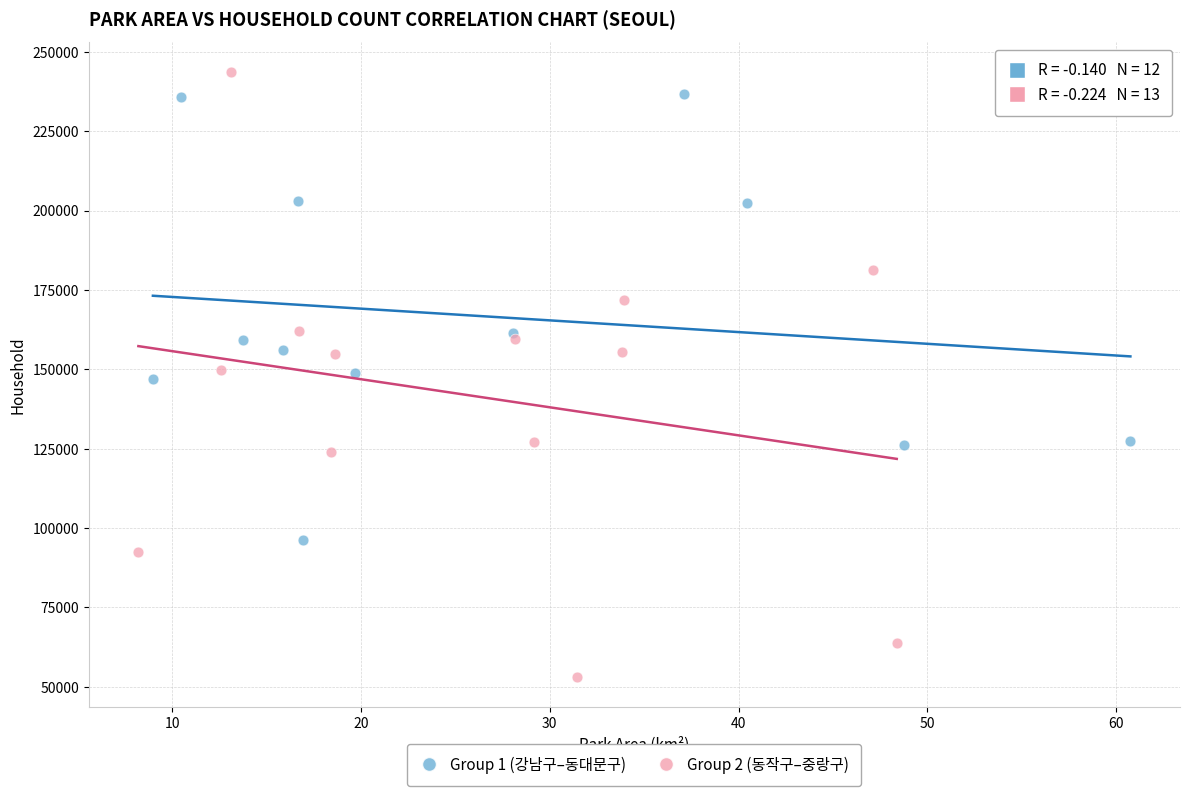

Which series contains the lowest Y value?

Group 2 (동작구–중랑구)